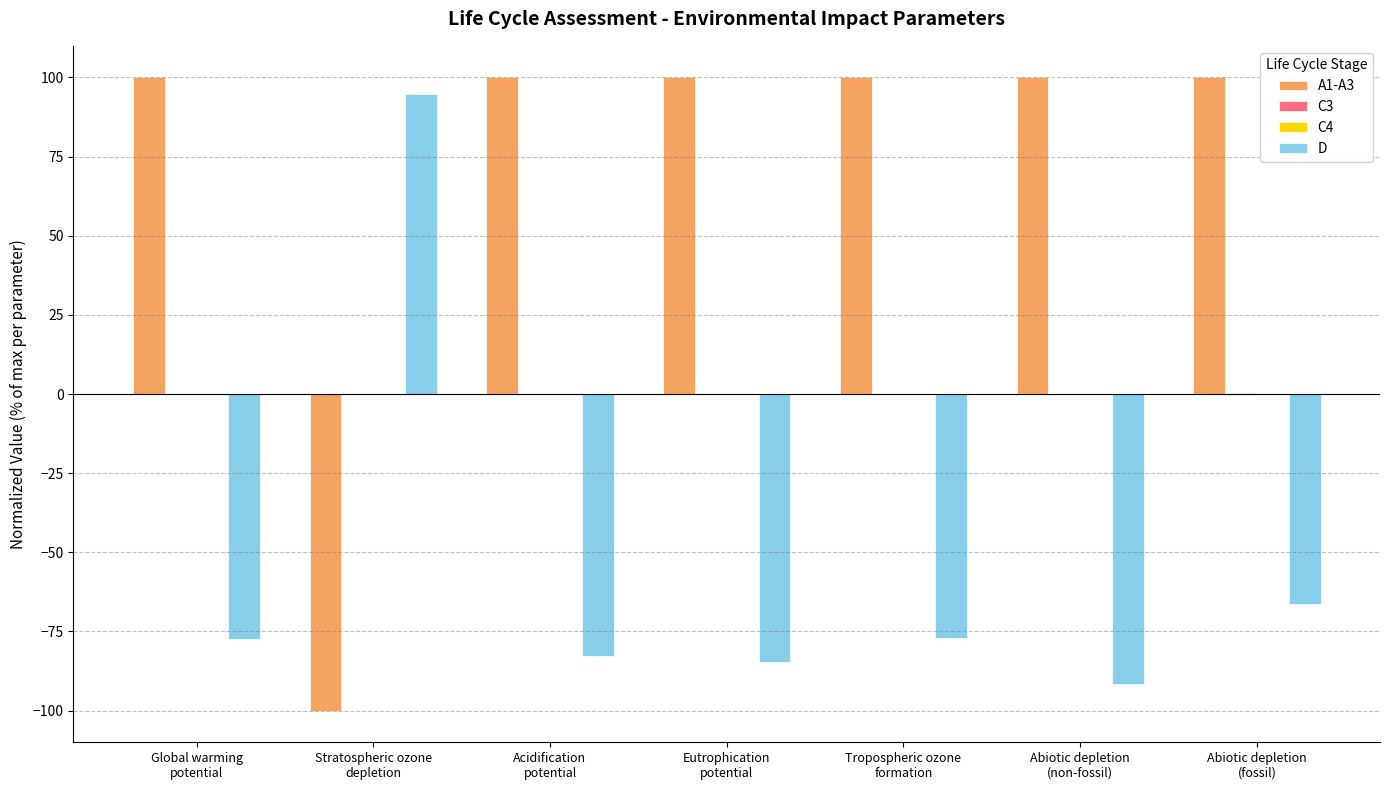

Which series has the largest total across all categories?

A1-A3